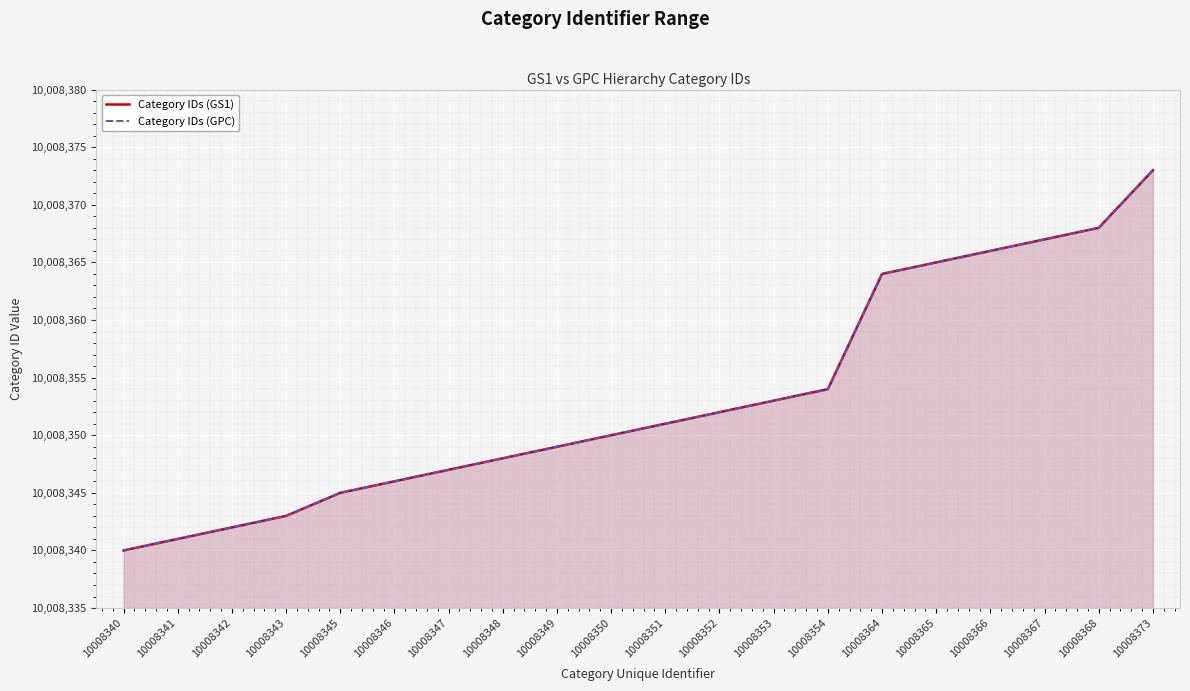

What is the value of the Category IDs (GPC) point at the 3rd from the left?

10008342